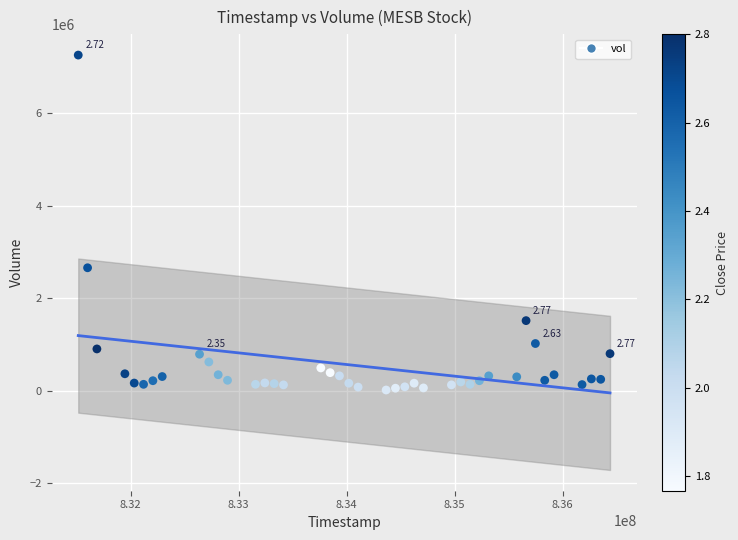

What is the range of X values (max minus min)?

4924800